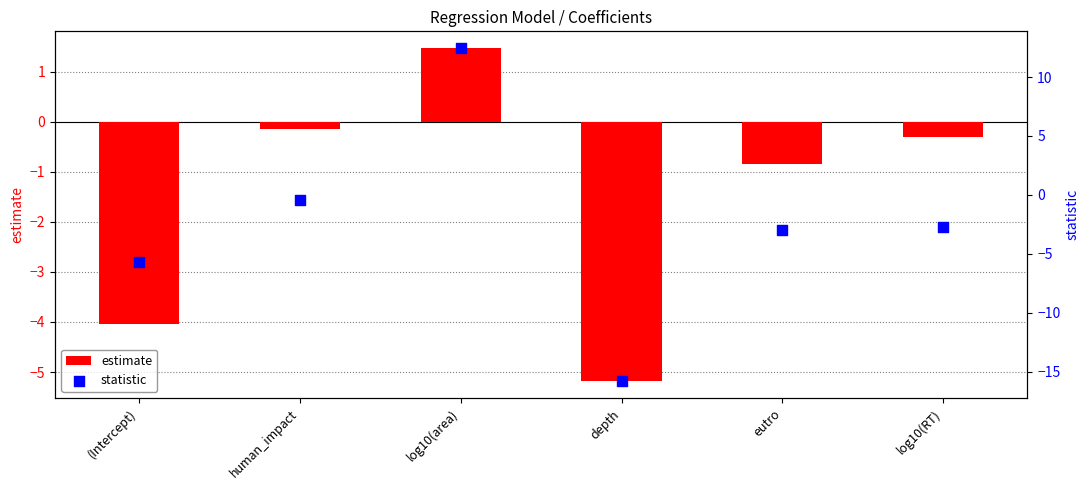

What is the total value across all series at eutro?

-3.8